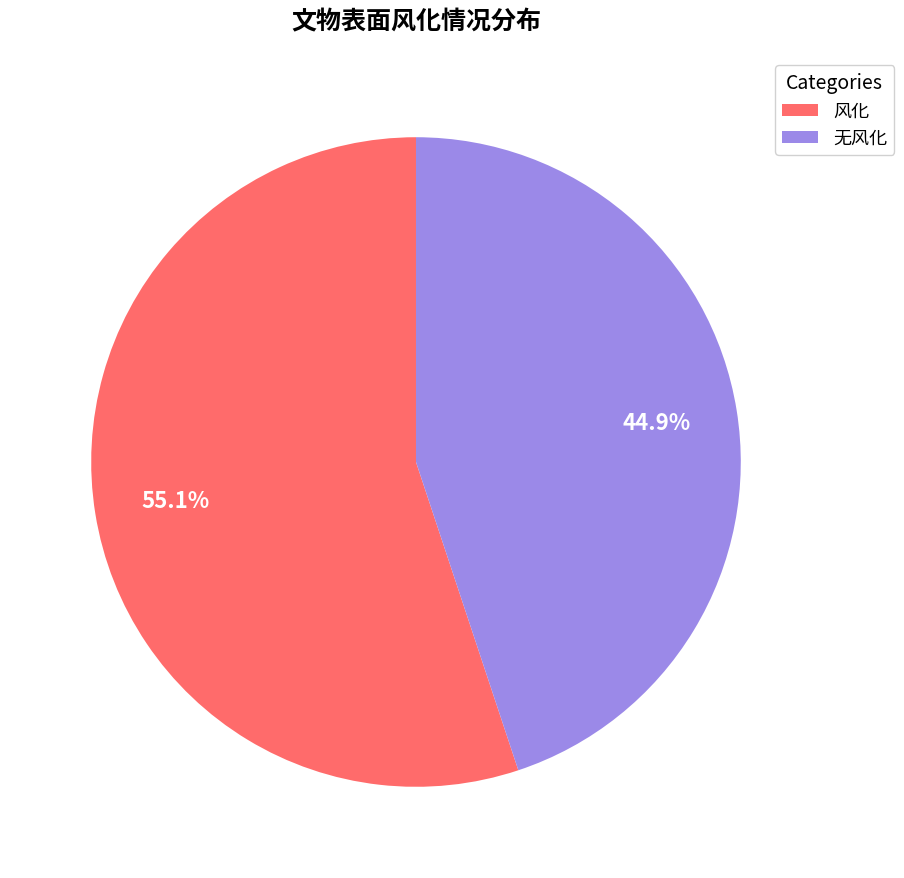

What is the total percentage of 无风化 and 风化?

100.0%